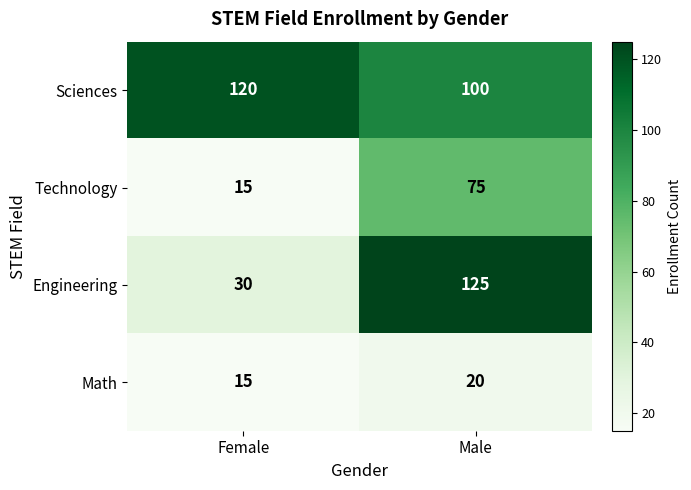

Rank the series by their maximum value, from highest to lowest.

Engineering, Sciences, Technology, Math